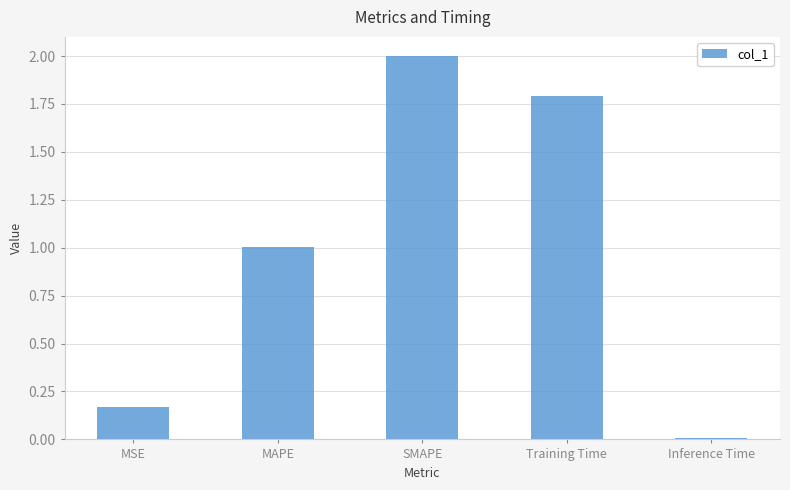

How many distinct data groups are displayed?

1